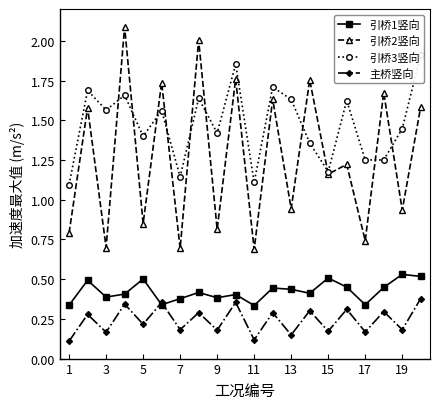

Which series ends up on top after the final intersection of 引桥3竖向 and 引桥2竖向?

引桥3竖向